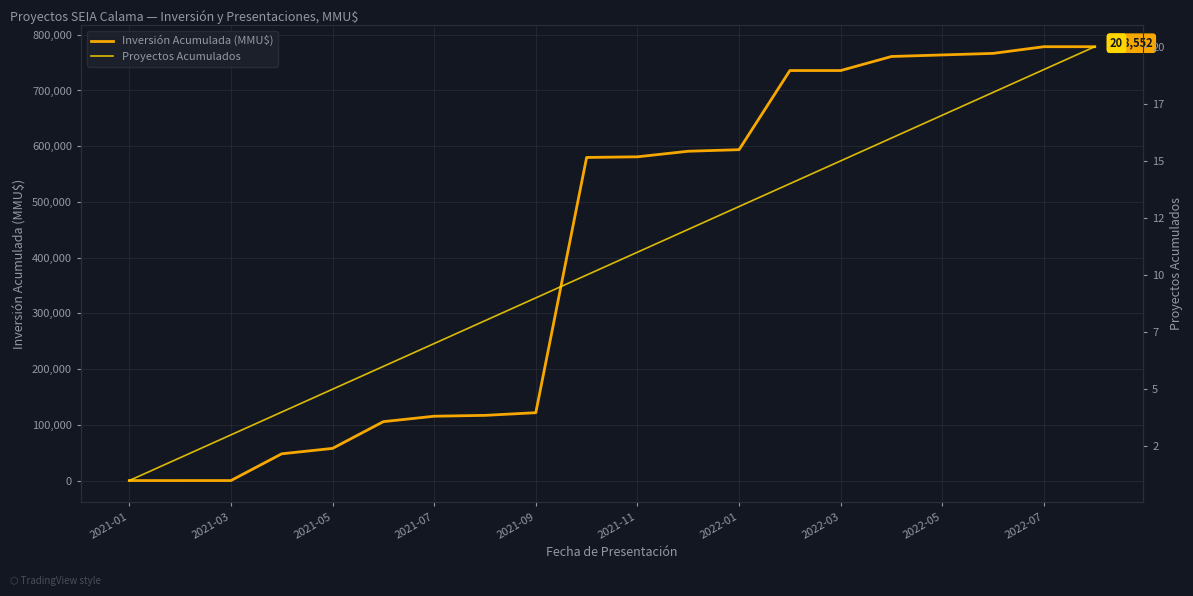

What is the difference between the second highest and second lowest values in the Inversión Acumulada (MMU$) series?

778542